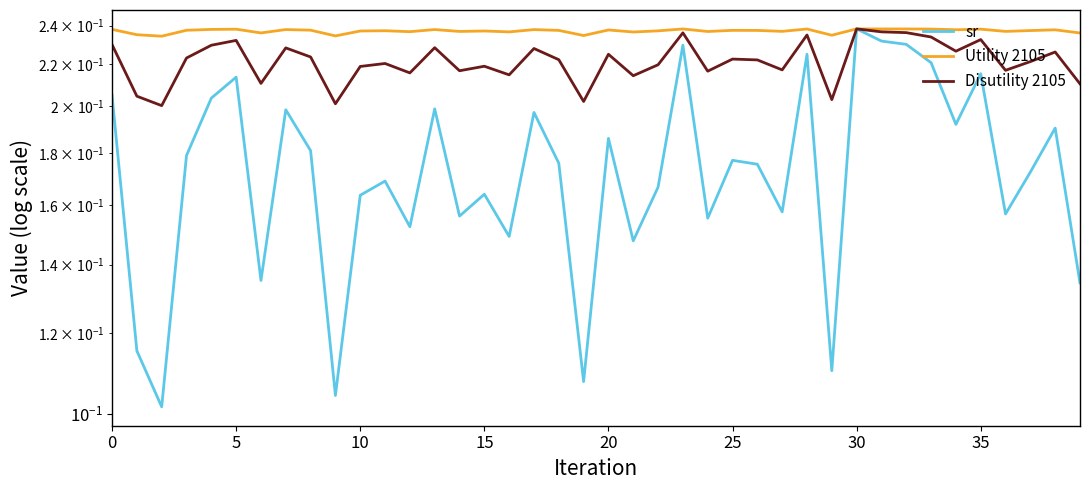

True or false: Disutility 2105 and Utility 2105 intersect in this chart.

False